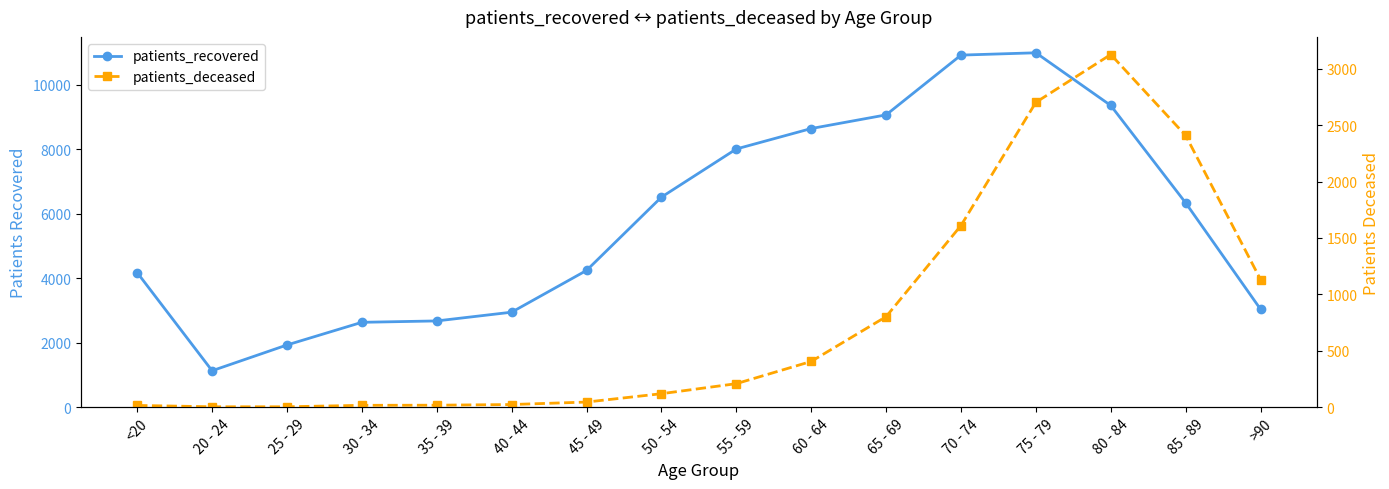

What is the average value of the patients_recovered series?

5787